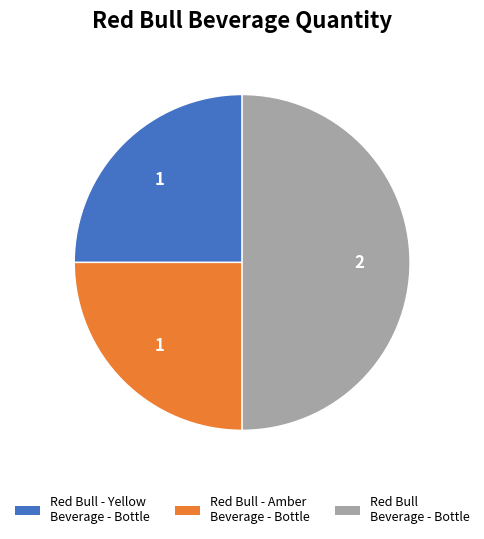

Does Red Bull - Yellow Beverage - Bottle represent more than half of the total?

No